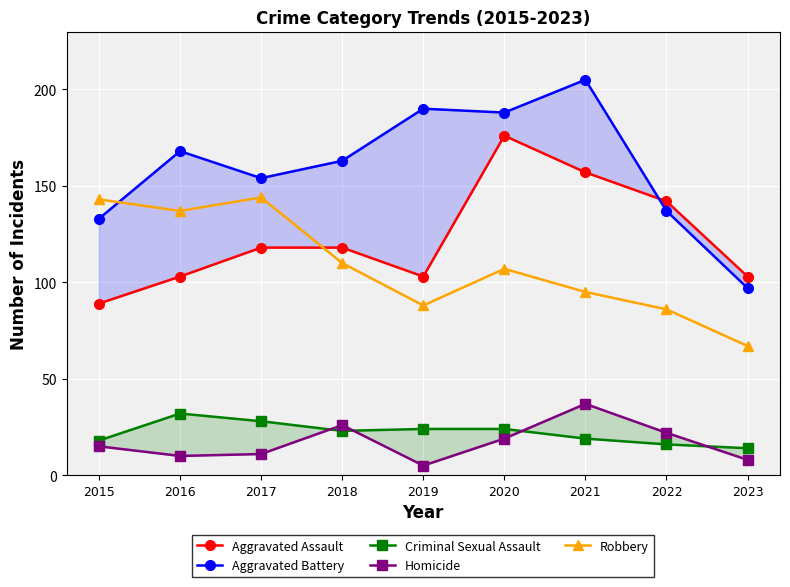

Between 2023 and 2015, which is larger?

2023